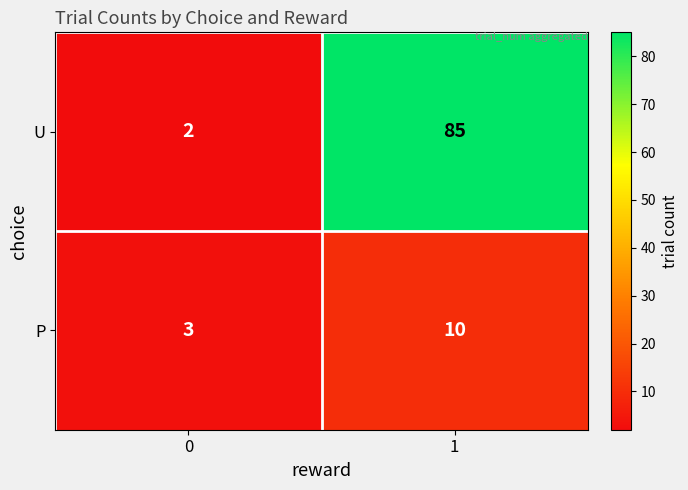

What is the greatest value displayed?

85